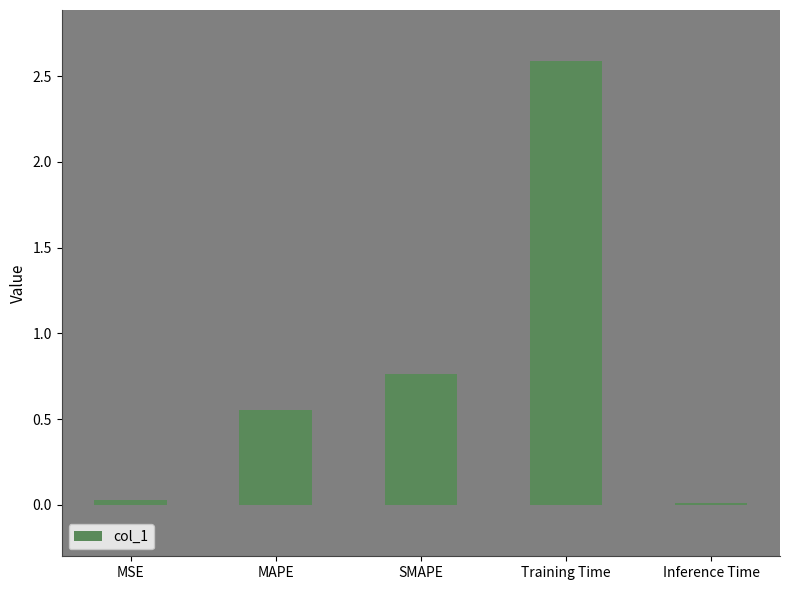

The chart shows a value of 0.0 at Inference Time. True or false?

True